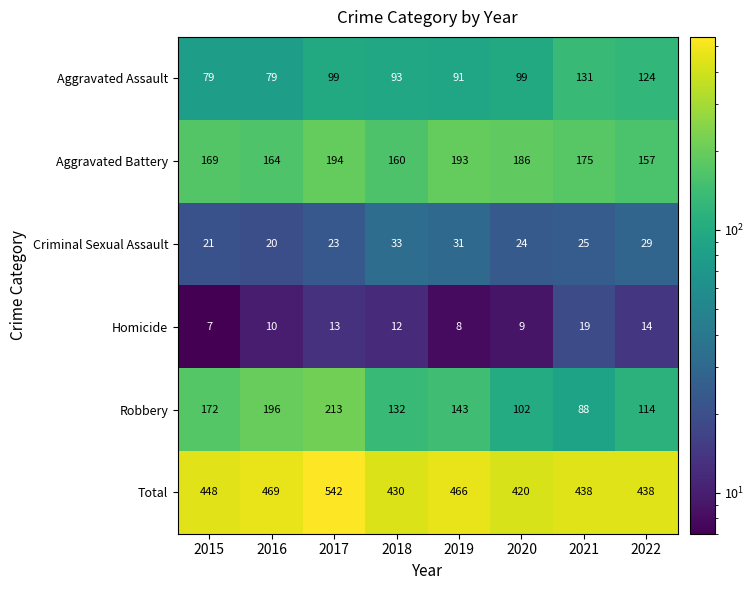

Read the Total value at 2022, to the nearest 10.

440